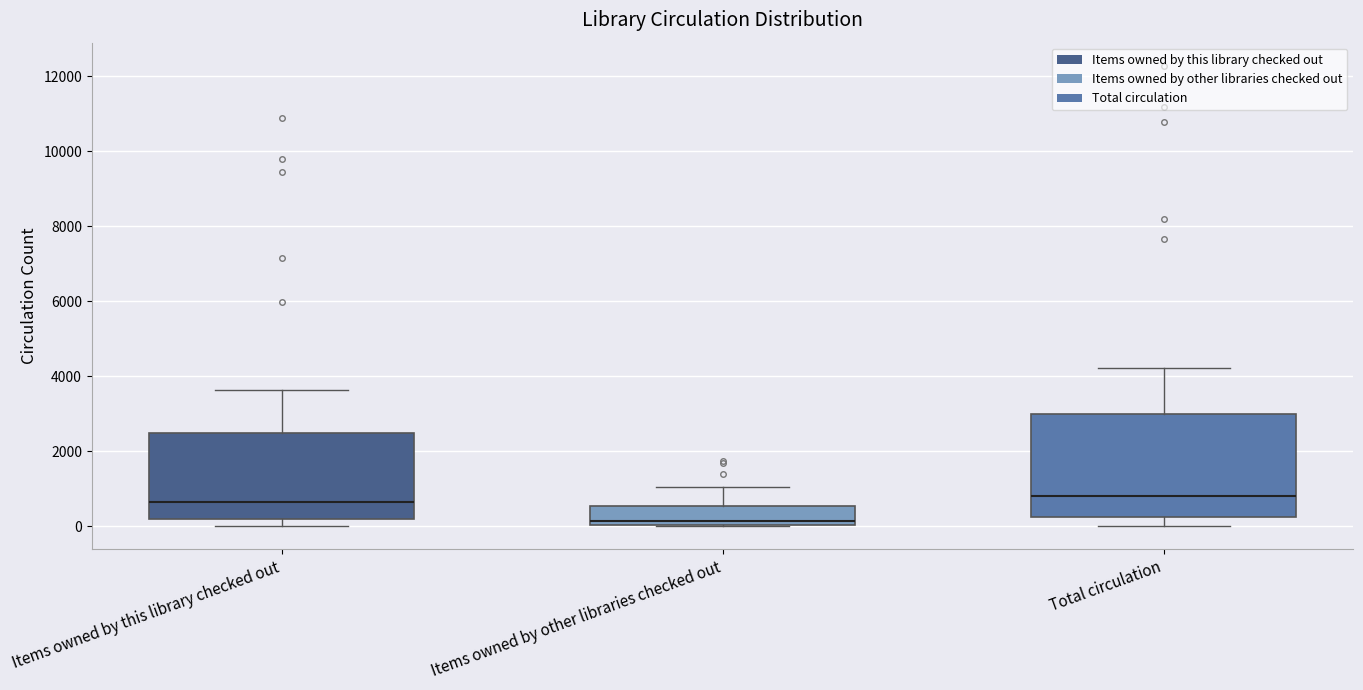

Reading left to right, read every box against the y-axis: the position of its median line, the range the box covers, and the ends of its whiskers. The values are not printed on the chart, so give them approximately, as read against the axis.

Items owned by this library checked out: median 600, box 200 to 2400, whiskers 0 to 3600
Items owned by other libraries checked out: median 200, box 0 to 600, whiskers 0 to 1000
Total circulation: median 800, box 200 to 3000, whiskers 0 to 4200